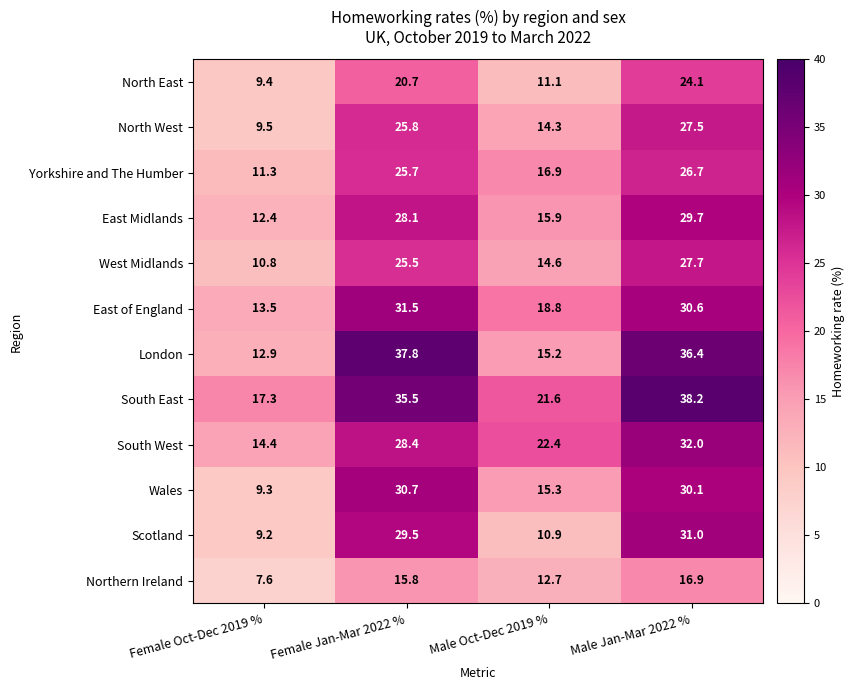

Which series changed the most between Female Oct-Dec 2019 % and Female Jan-Mar 2022 %?

London